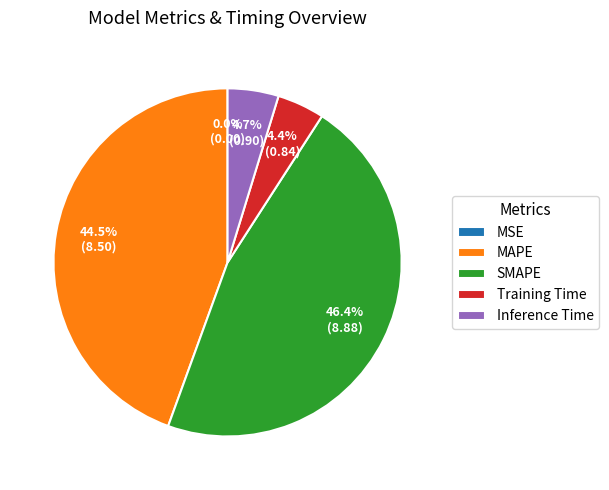

Between SMAPE and Training Time, which is larger?

SMAPE